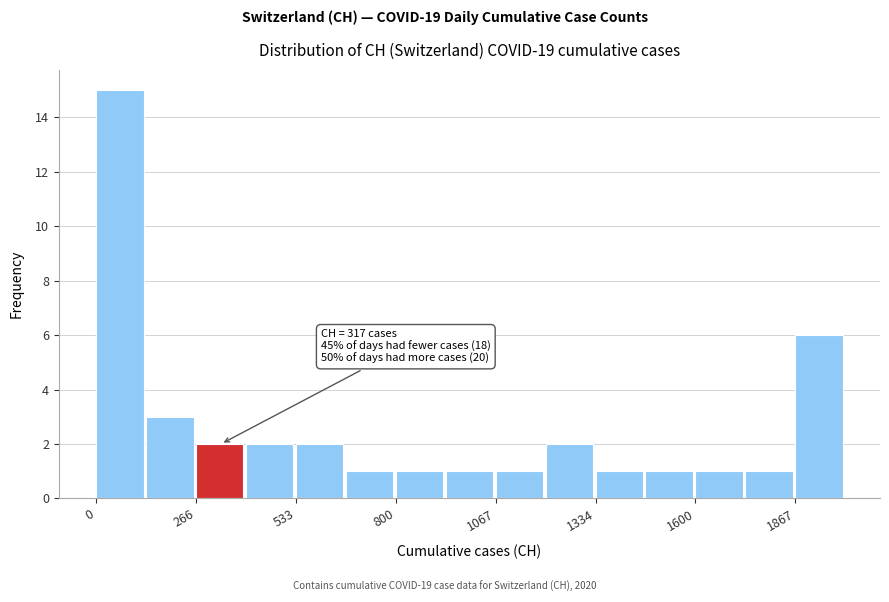

Read against the x-axis, roughly where is the centre of the tallest bar?

50